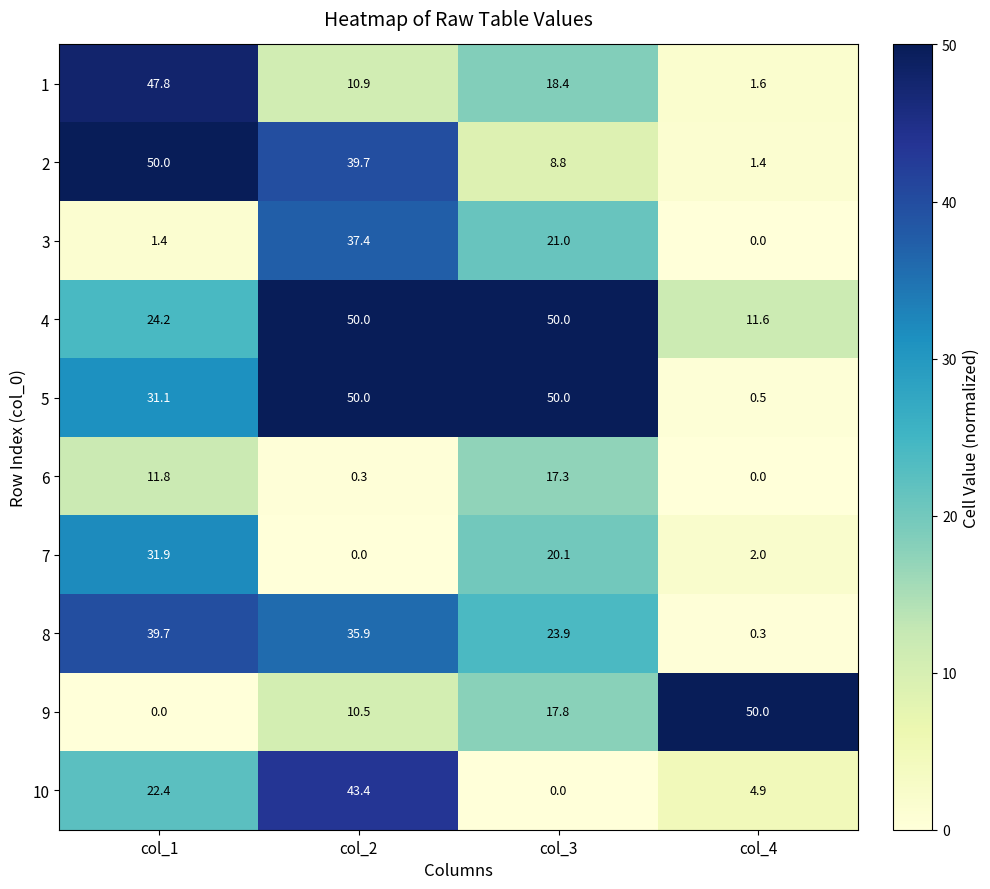

Which series has the largest range (max minus min)?

9